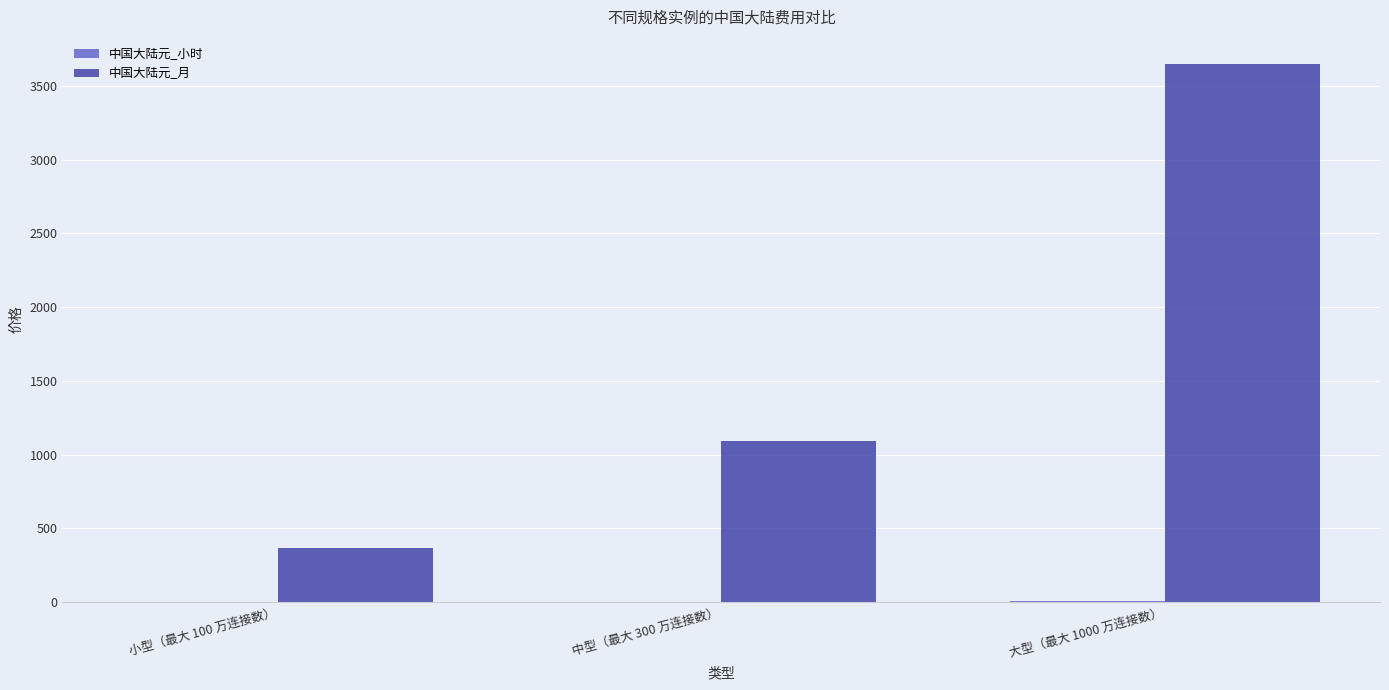

At which category does the chart reach its peak across all series?

大型（最大 1000 万连接数）